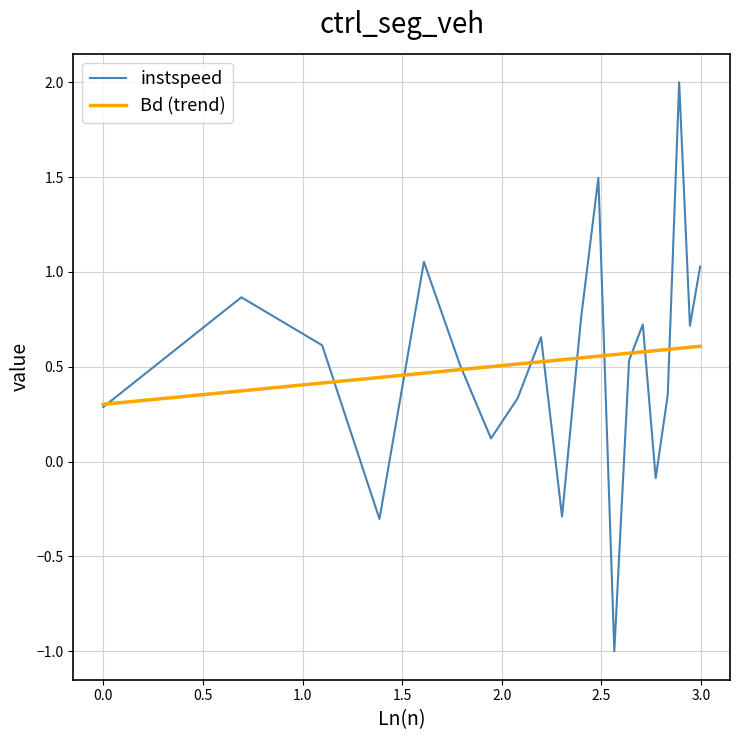

What is the greatest value displayed?

2.0